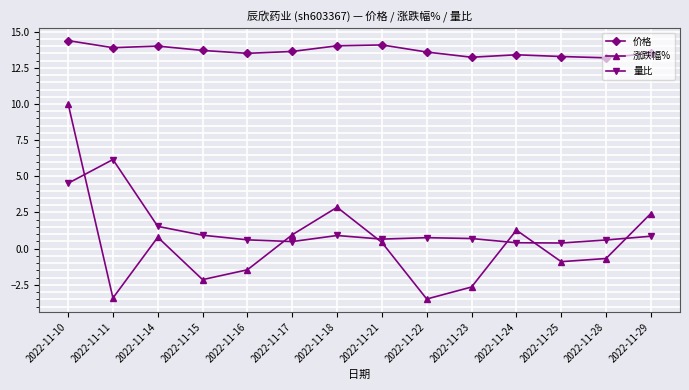

What are all the series names shown in the legend?

价格, 涨跌幅%, 量比